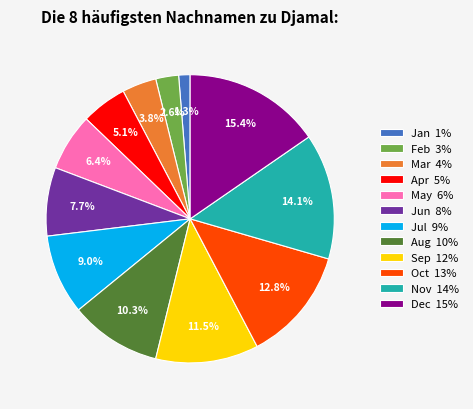

To the nearest percent, what portion does Mar represent?

4%